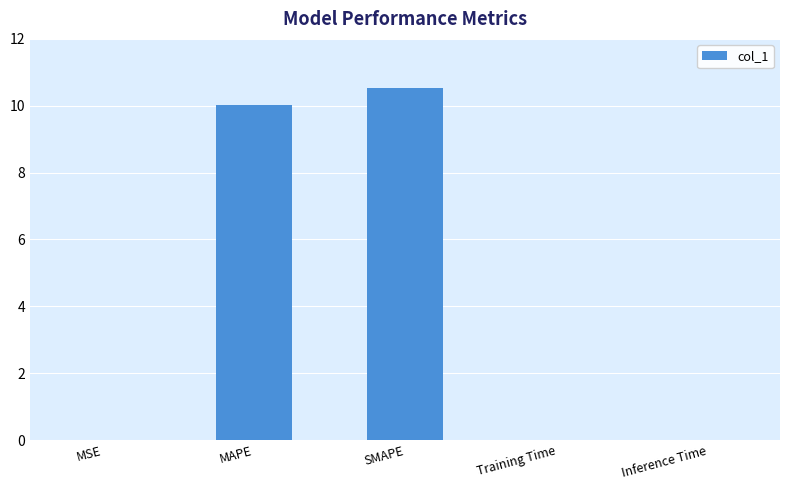

What is the sum of all values?

20.6